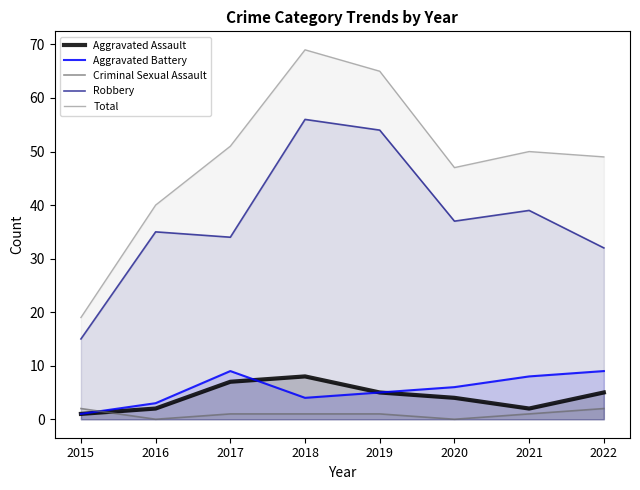

At which label does Robbery first exceed 37?

2018